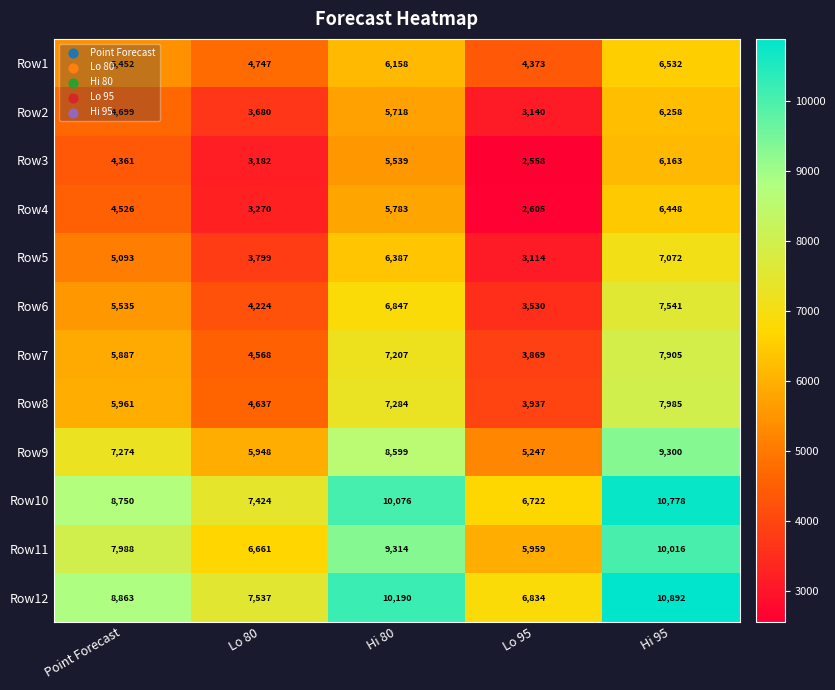

List the series in order of their peak value, lowest first.

Row3, Row2, Row4, Row1, Row5, Row6, Row7, Row8, Row9, Row11, Row10, Row12